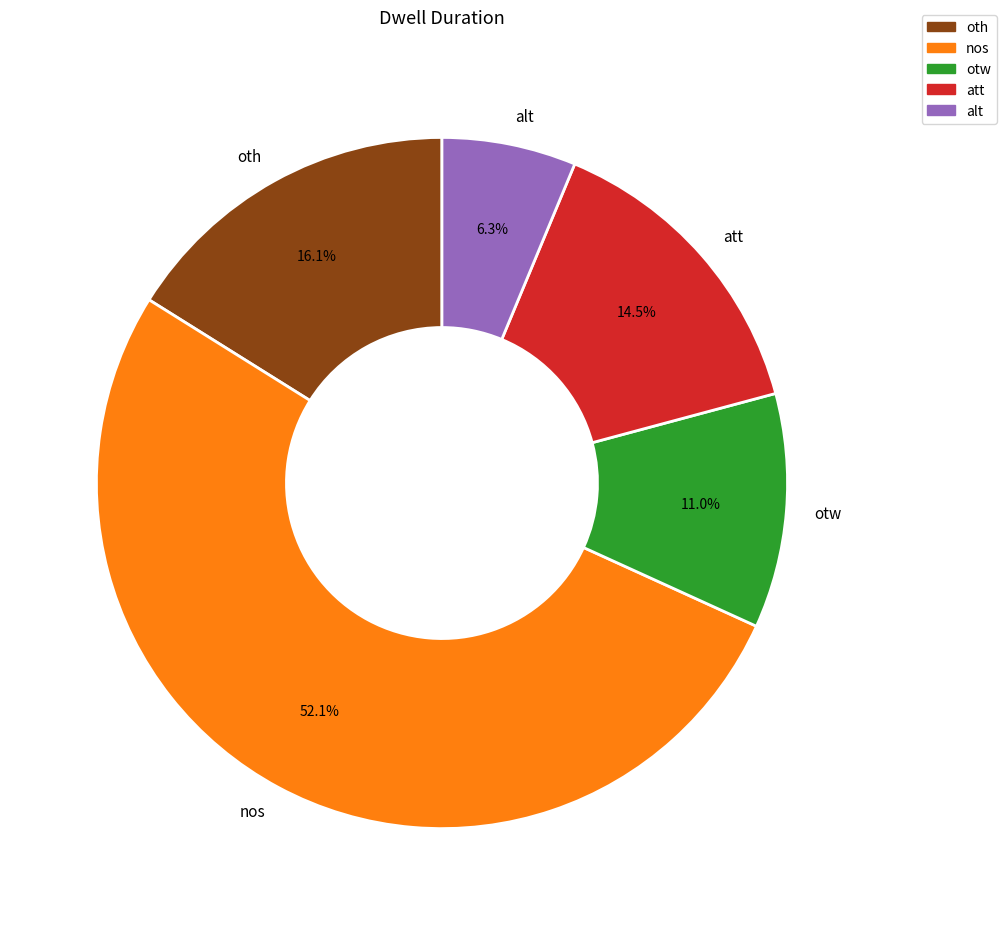

What is the largest slice in the pie chart?

nos